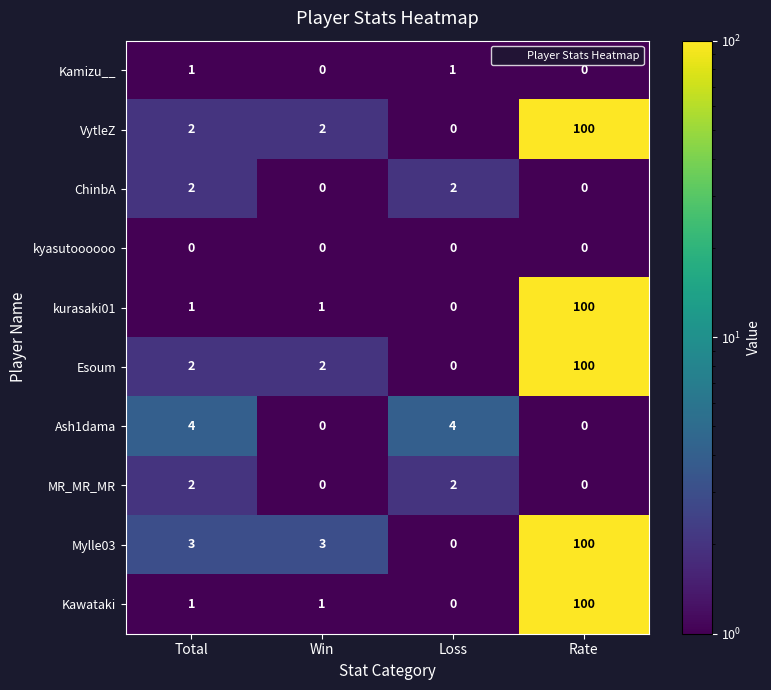

Is the value of kurasaki01 at Rate greater than the value of Kamizu__ at Win?

Yes